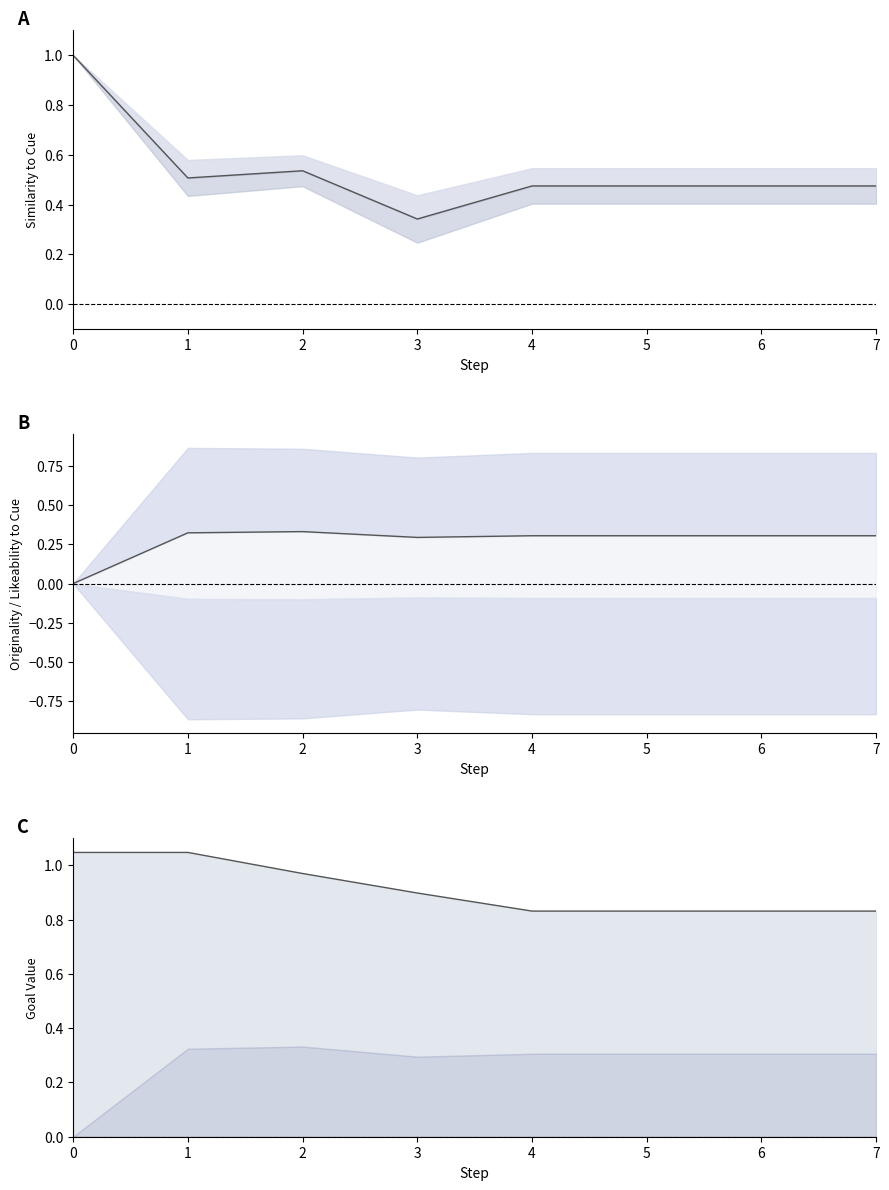

True or false: originality_to_cue and similarity_to_cue intersect in this chart.

False